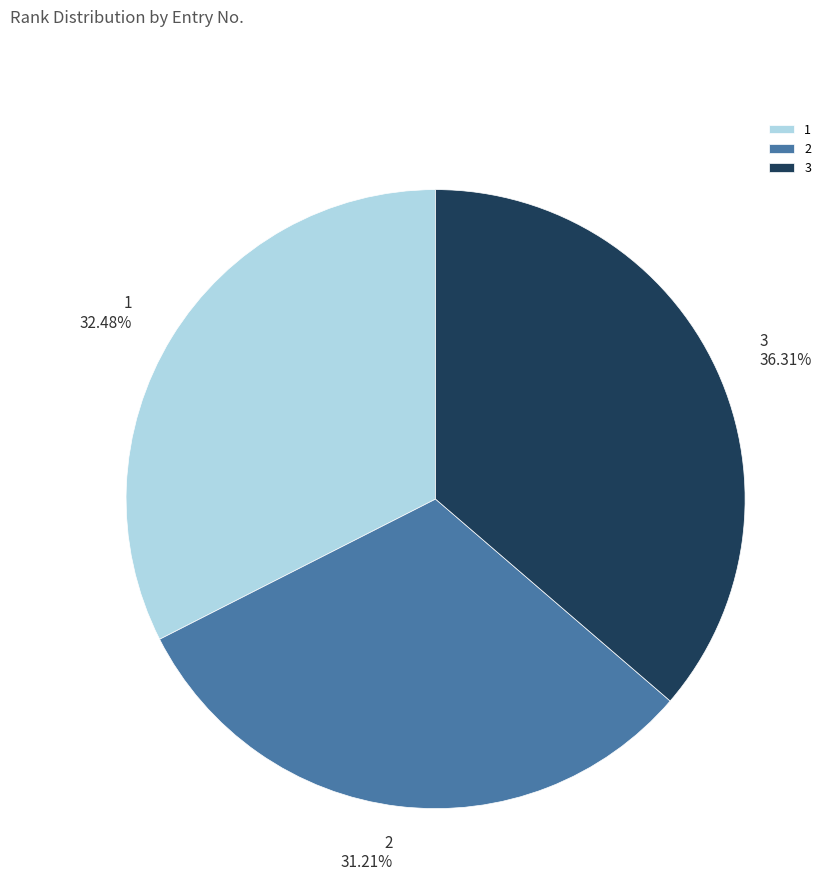

Rank the categories by value from highest to lowest.

3, 1, 2